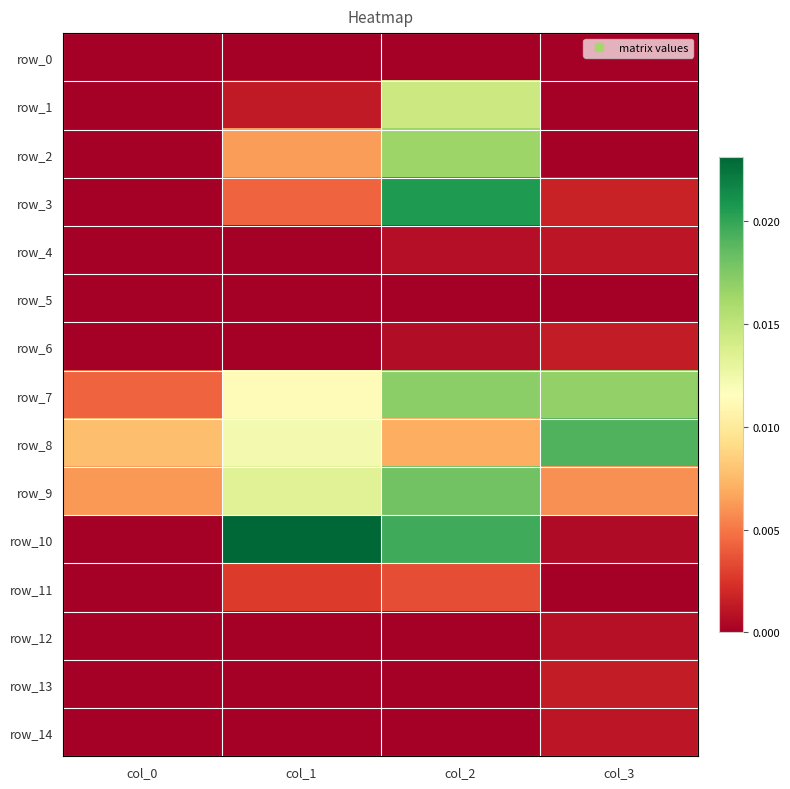

Is the value of row_10 at col_0 greater than the value of row_11 at col_0?

Yes